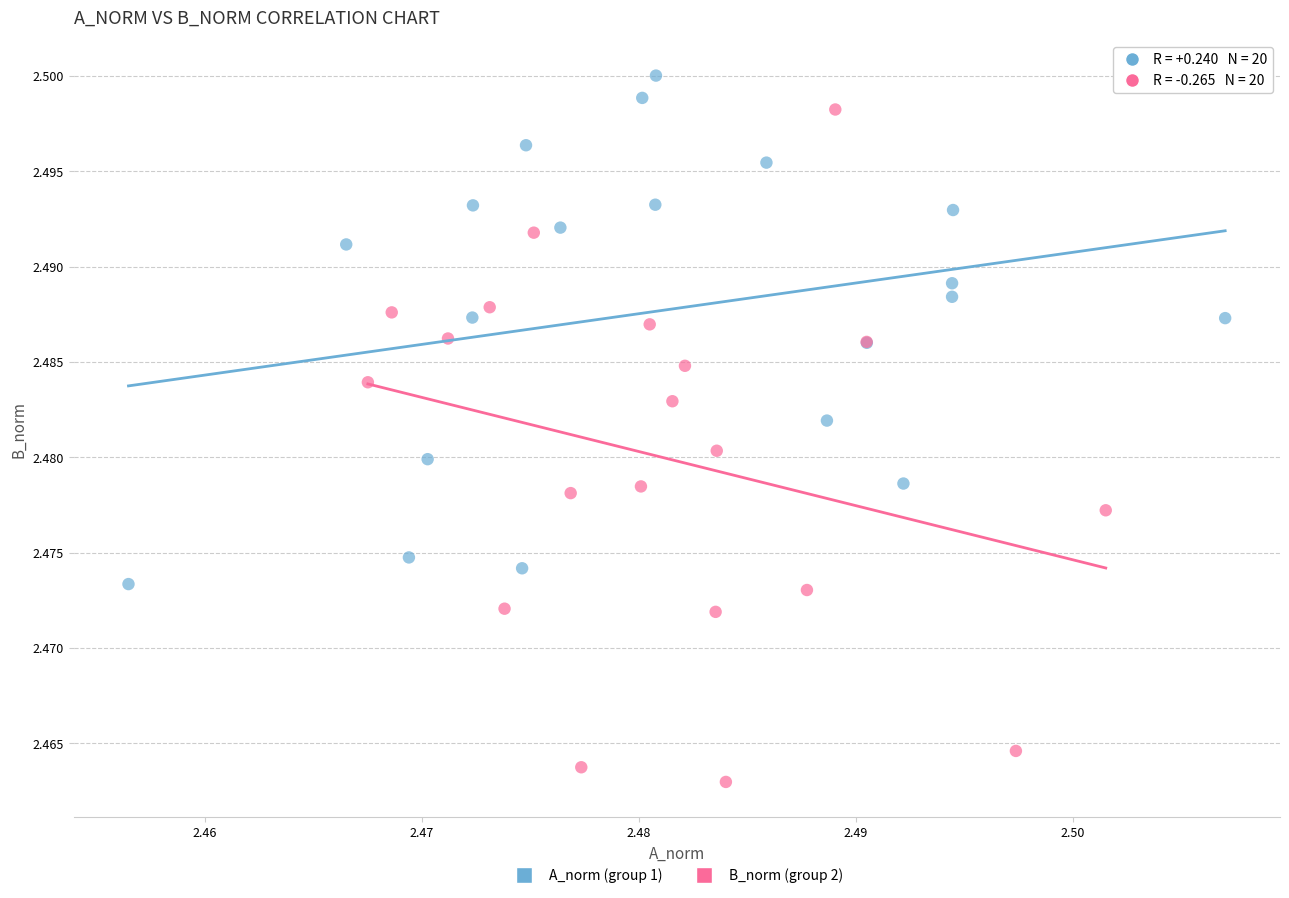

Which series has the largest Y range (max minus min)?

B_norm (group 2)